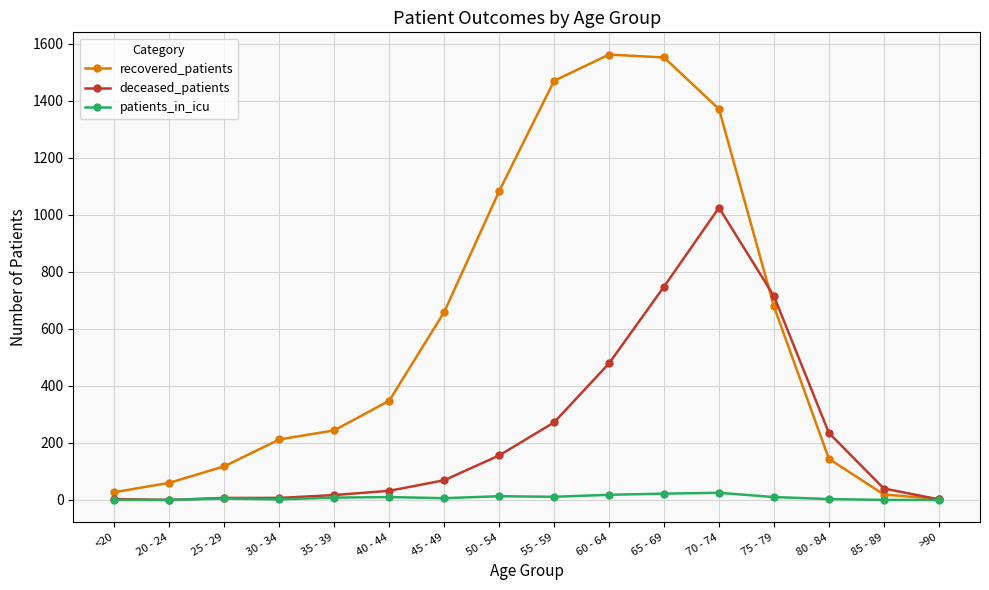

At 70 - 74, list the series in order from largest to smallest.

recovered_patients, deceased_patients, patients_in_icu